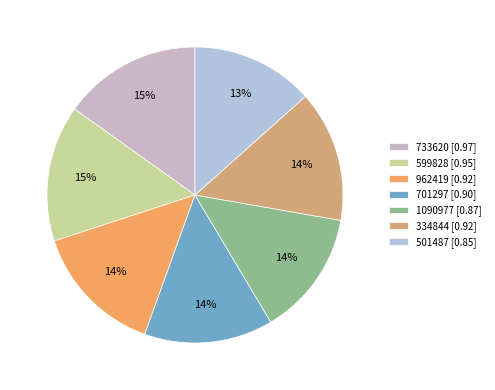

Is it true that 733620 is 24% of the pie?

False